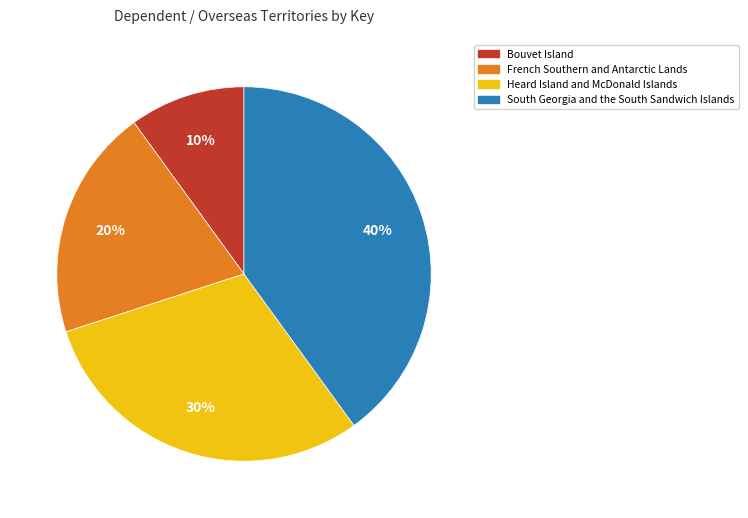

Do South Georgia and the South Sandwich Islands and French Southern and Antarctic Lands together represent more than half of the pie?

Yes